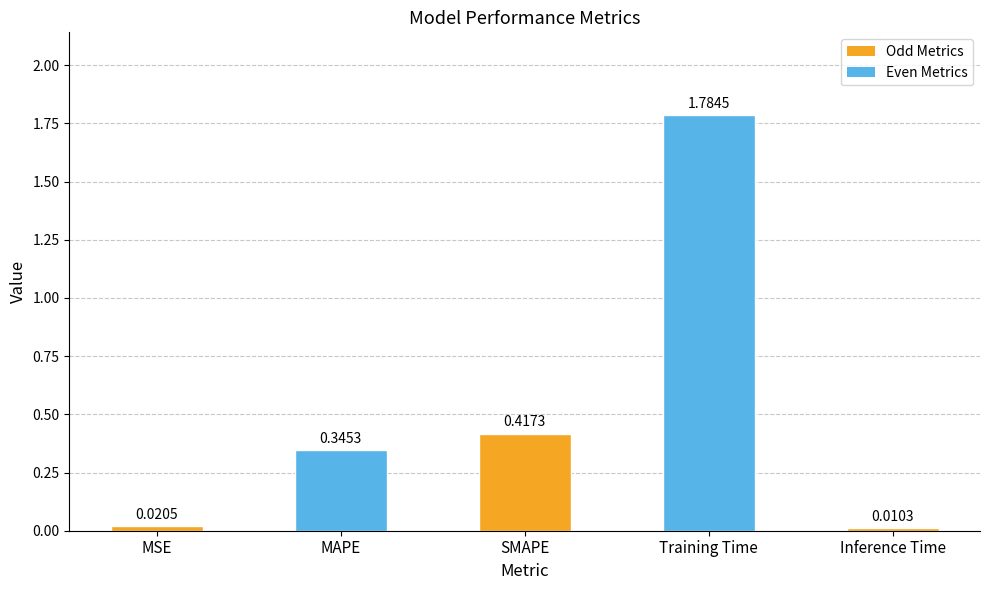

How many bars are there in total?

5